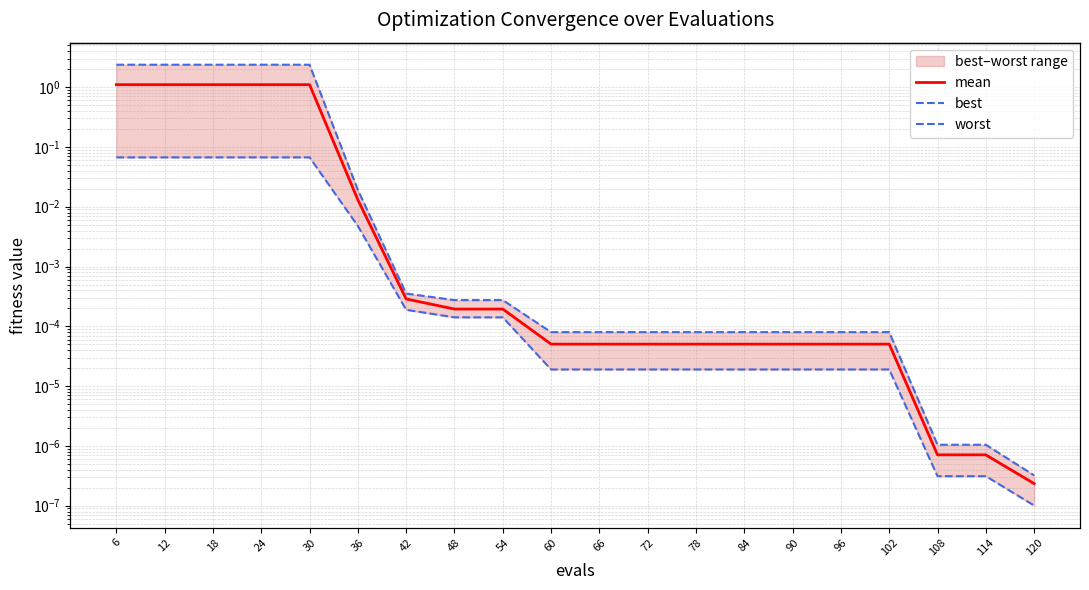

Reading right to left, list all the values displayed in this chart.

mean: 0.0	0.0	0.0	0.0	0.0	0.0	0.0	0.0	0.0	0.0	0.0	0.0	0.0	0.0	0.0	1.1	1.1	1.1	1.1	1.1
best: 0.0	0.0	0.0	0.0	0.0	0.0	0.0	0.0	0.0	0.0	0.0	0.0	0.0	0.0	0.0	0.1	0.1	0.1	0.1	0.1
worst: 0.0	0.0	0.0	0.0	0.0	0.0	0.0	0.0	0.0	0.0	0.0	0.0	0.0	0.0	0.0	2.4	2.4	2.4	2.4	2.4